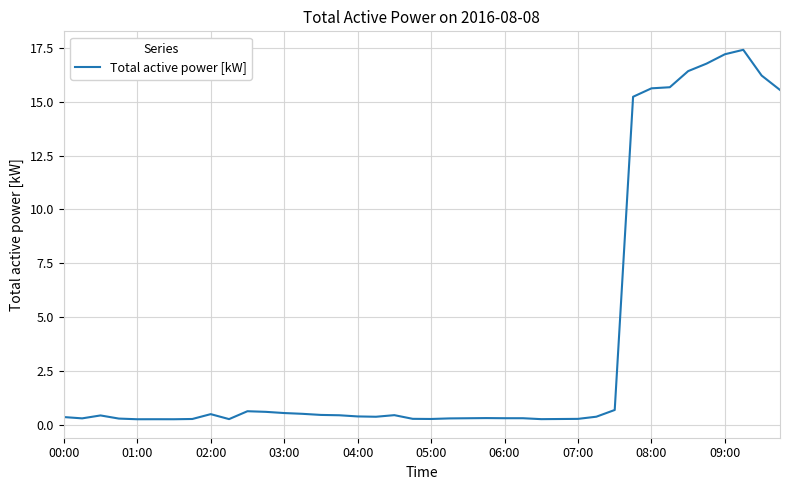

What is the average value?

3.9